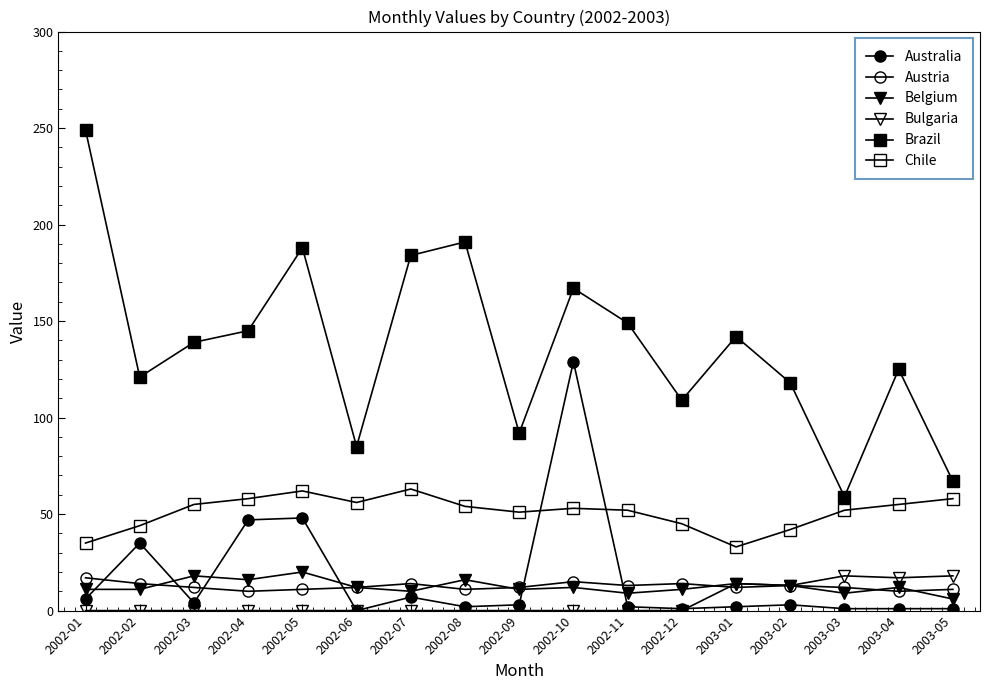

How many series are shown in this chart?

6